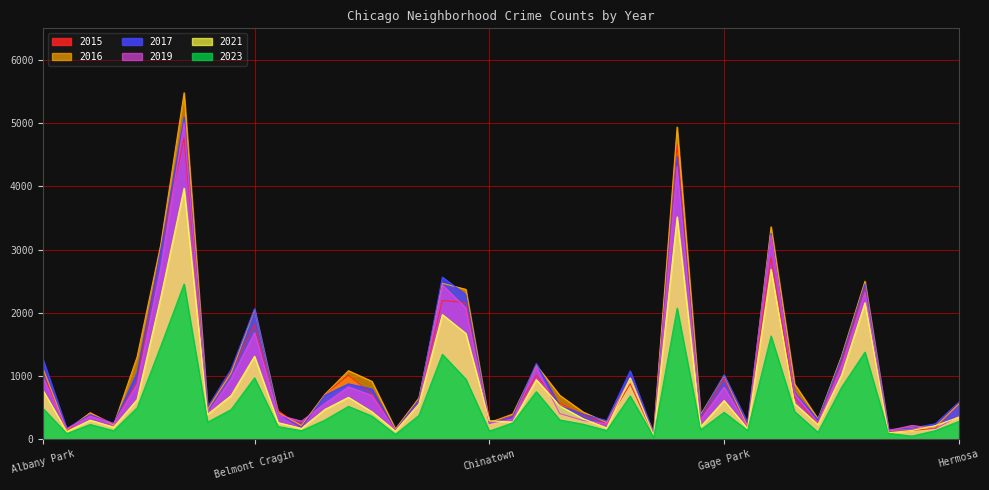

Rank the series by their maximum value, from lowest to highest.

2023, 2021, 2015, 2019, 2017, 2016